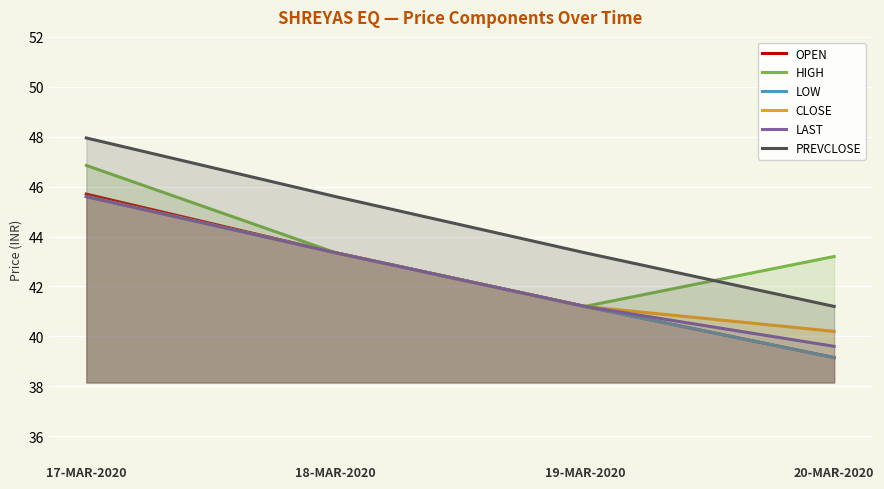

The value of PREVCLOSE at 20-MAR-2020 is 41.2. True or false?

True